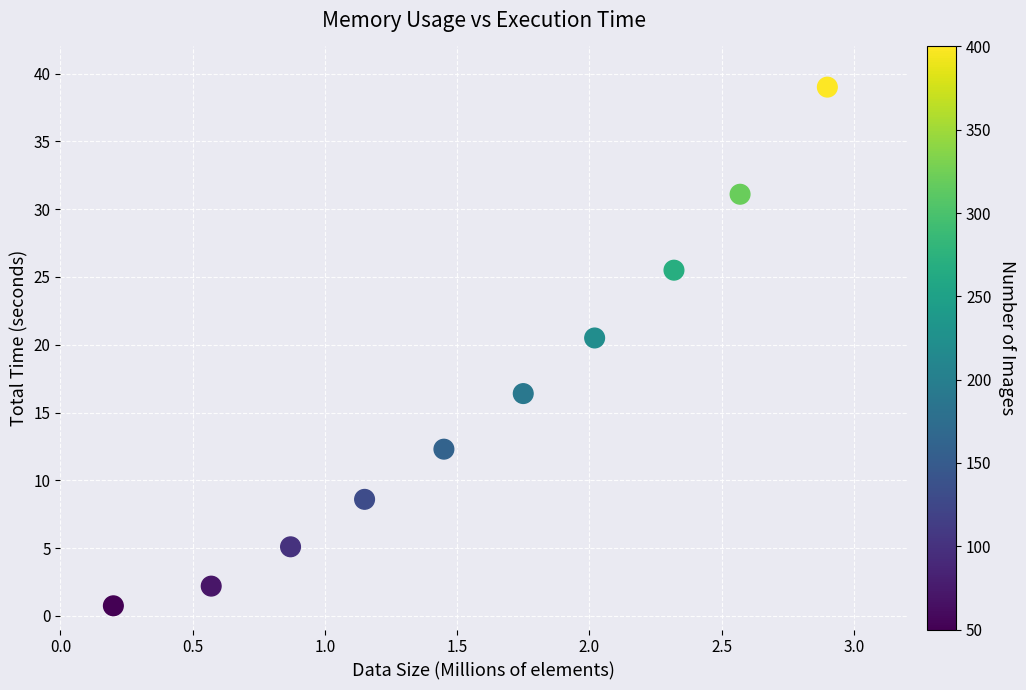

What Y value in the scatter plot is closest to 19?

20.5